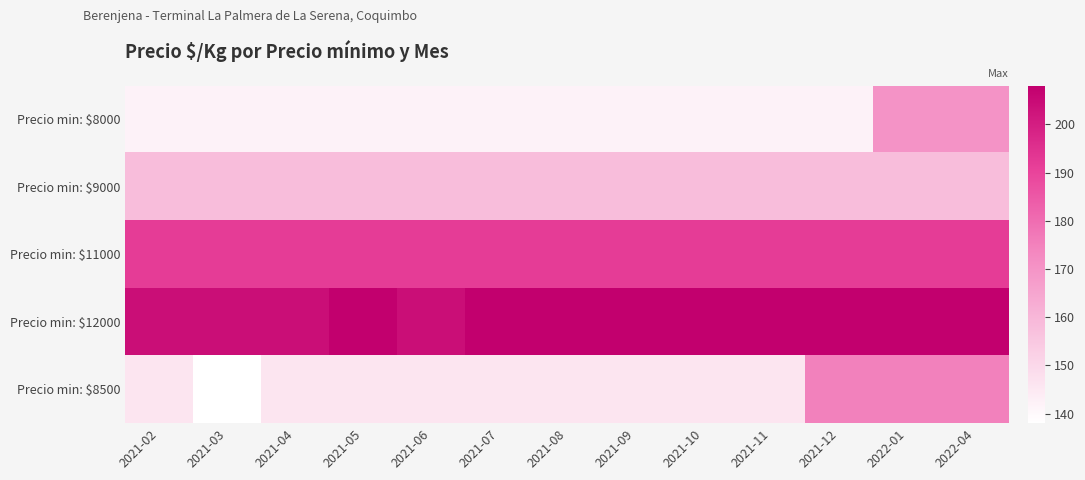

Which series has the largest total across all categories?

Precio min: $12000